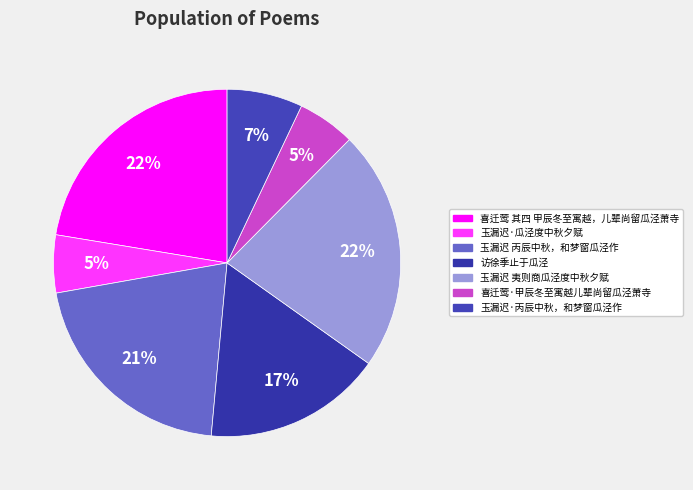

Does any single category account for the majority?

No